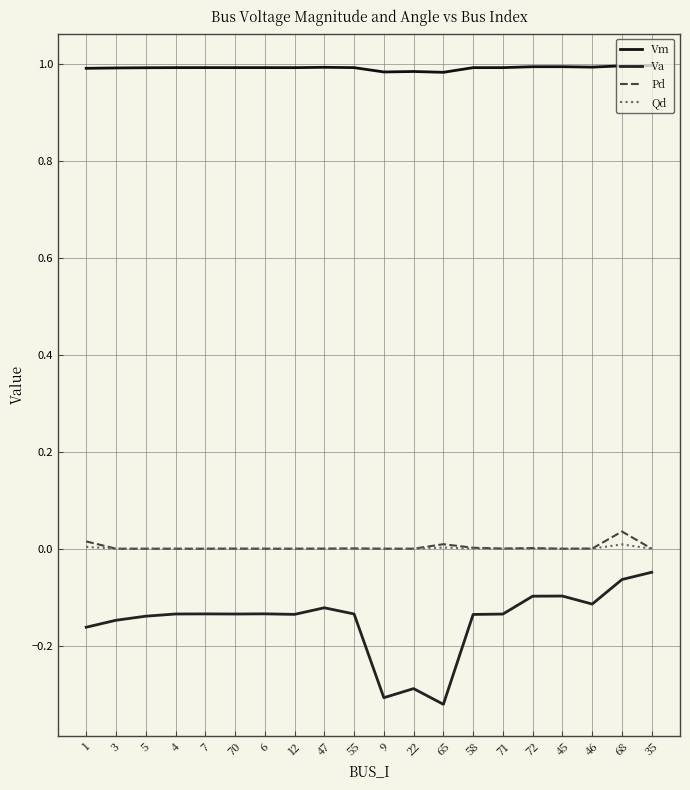

What position from the right is 71?

6